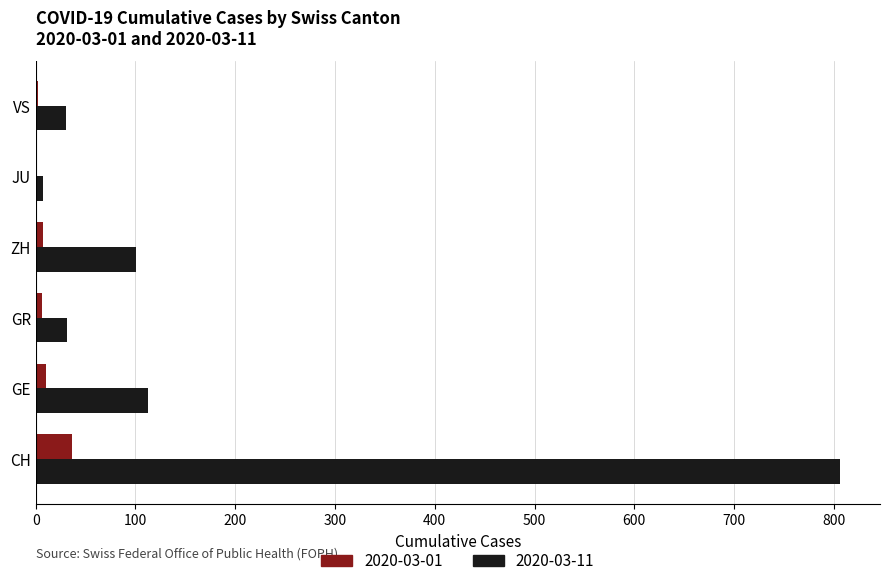

What are all the series names shown in the legend?

2020-03-01, 2020-03-11